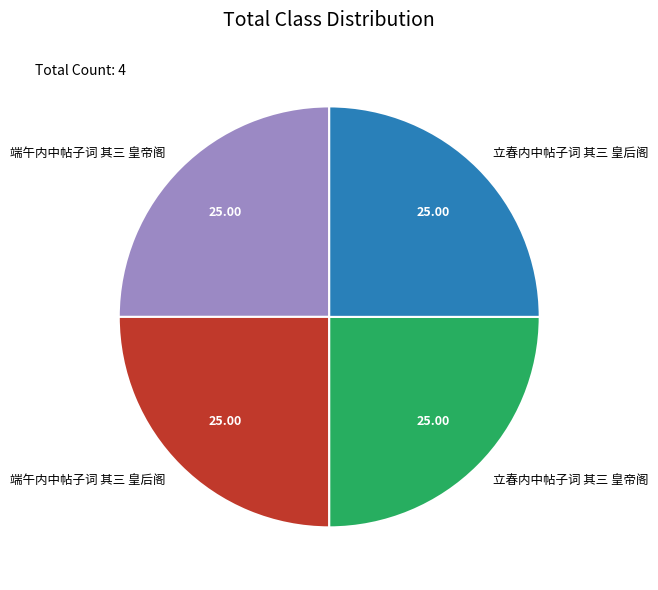

Approximately how many times larger is the value at 立春内中帖子词 其三 皇后阁 compared to 端午内中帖子词 其三 皇帝阁?

1.0